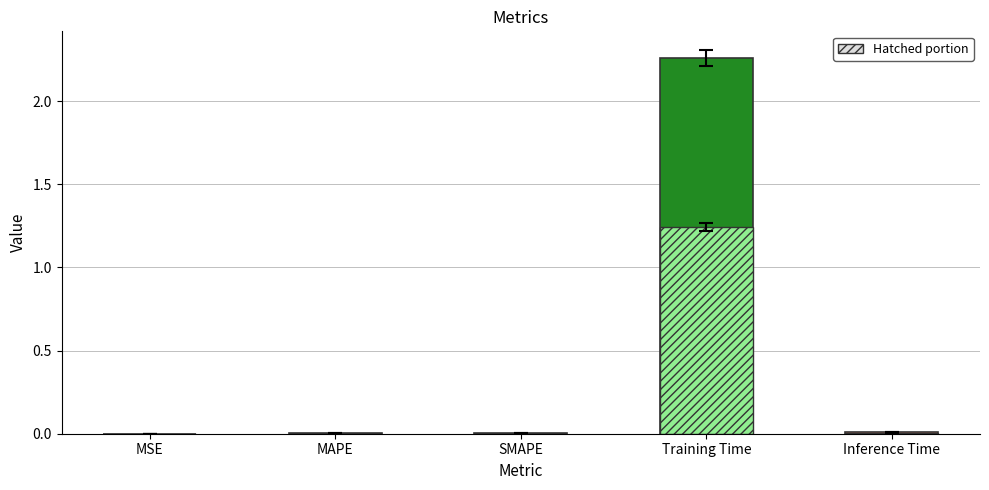

List the labels in order of value, largest first.

Training Time, Inference Time, SMAPE, MAPE, MSE